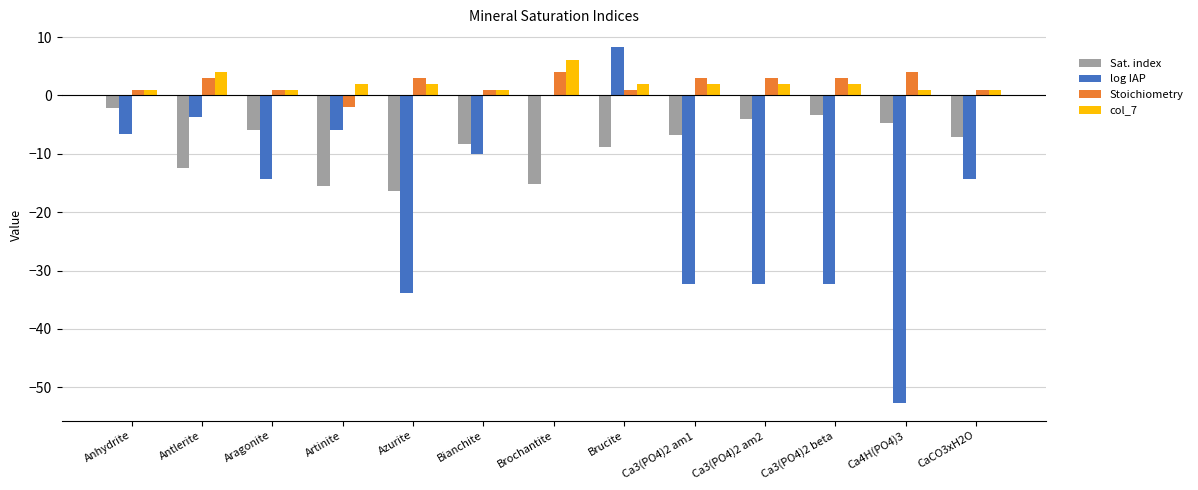

At which category is the sum across all series the highest?

Brucite